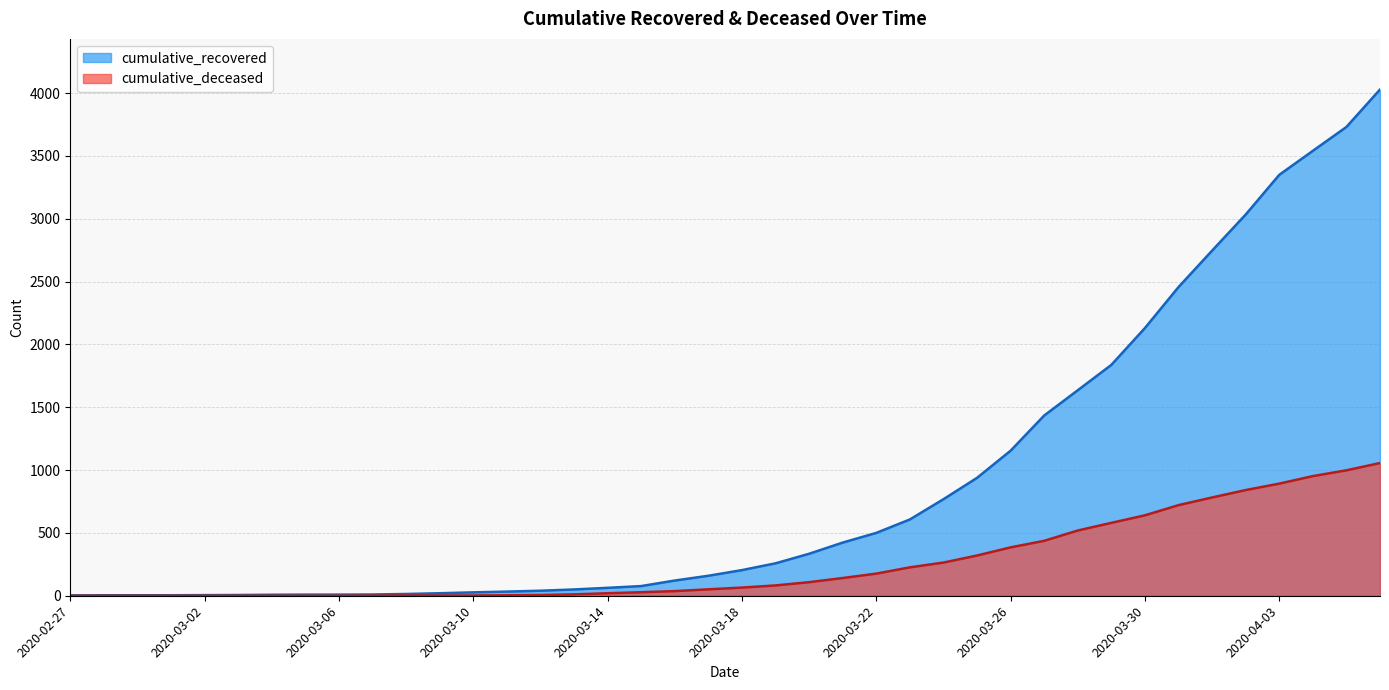

Does the chart display data point markers on the line(s)?

No